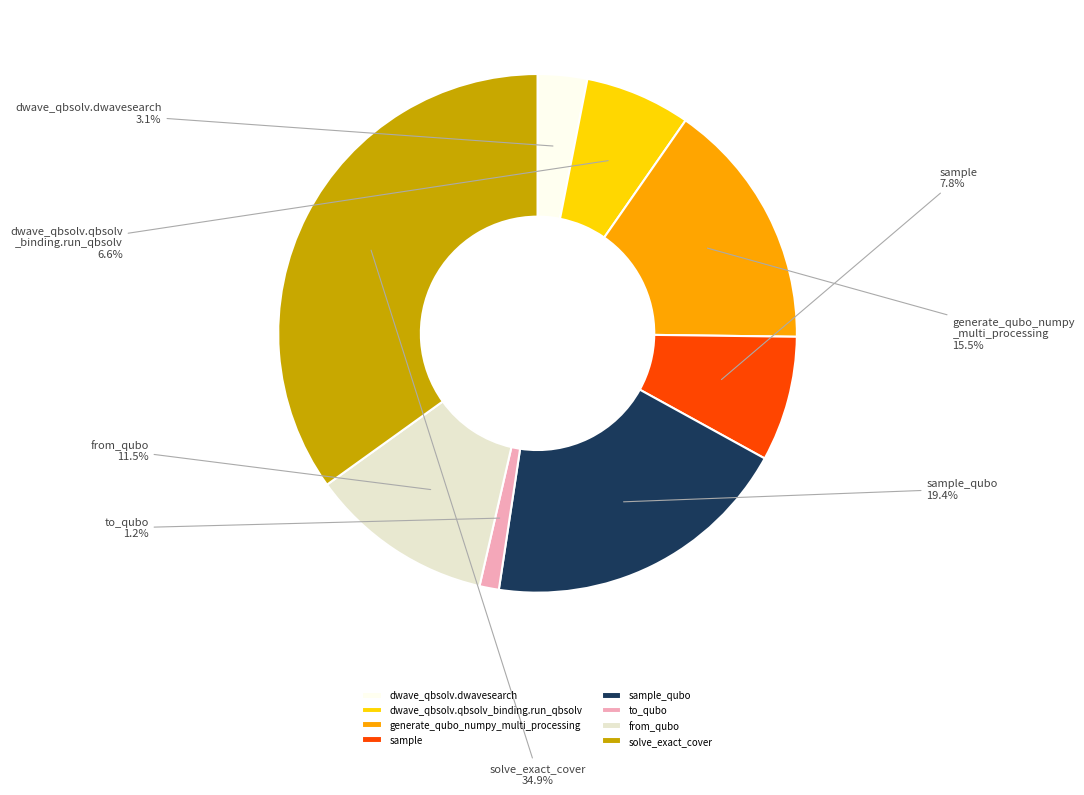

What percentage do to_qubo and from_qubo together represent?

12.7%